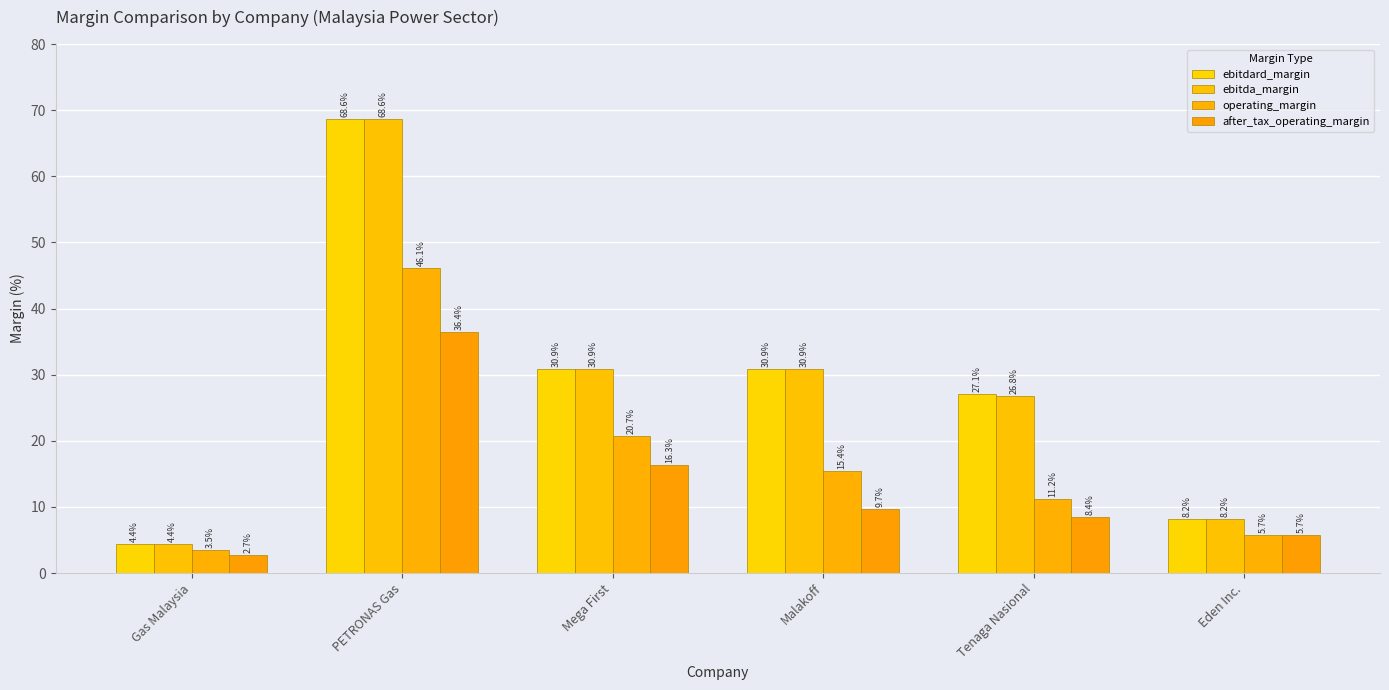

How many bars are there in each group?

4